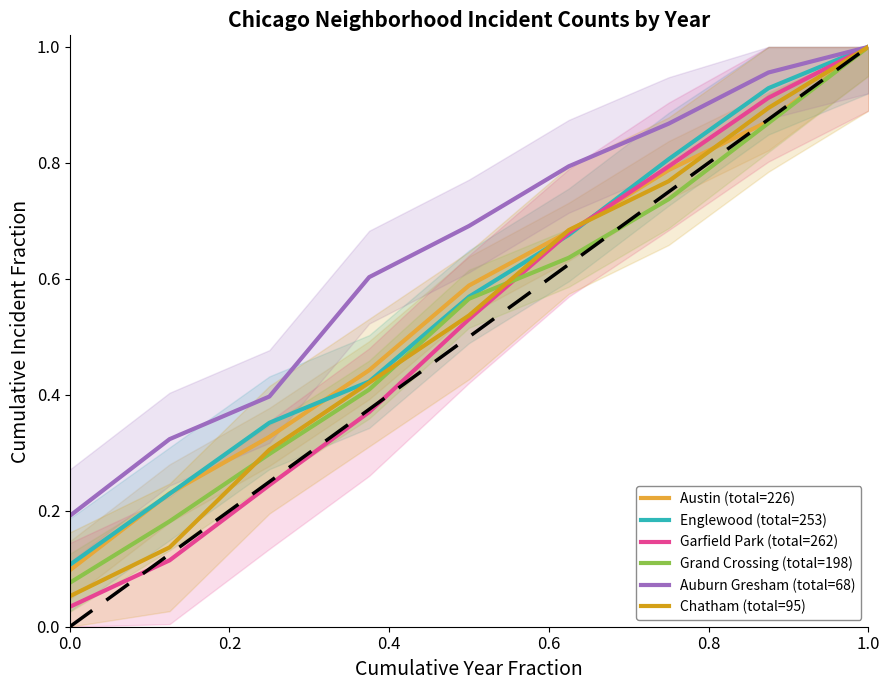

How many series are shown in this chart?

6